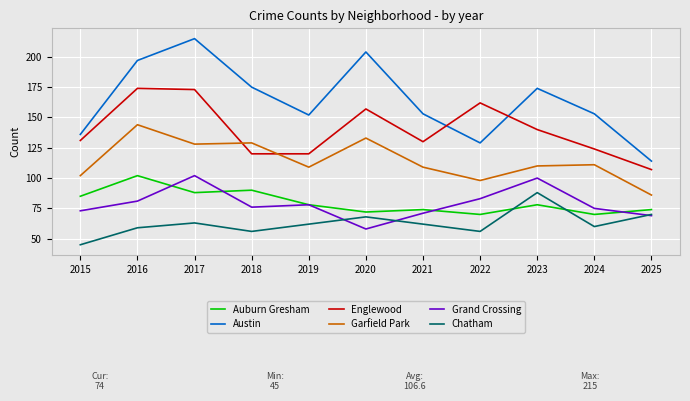

What is the average value of the Chatham series?

63